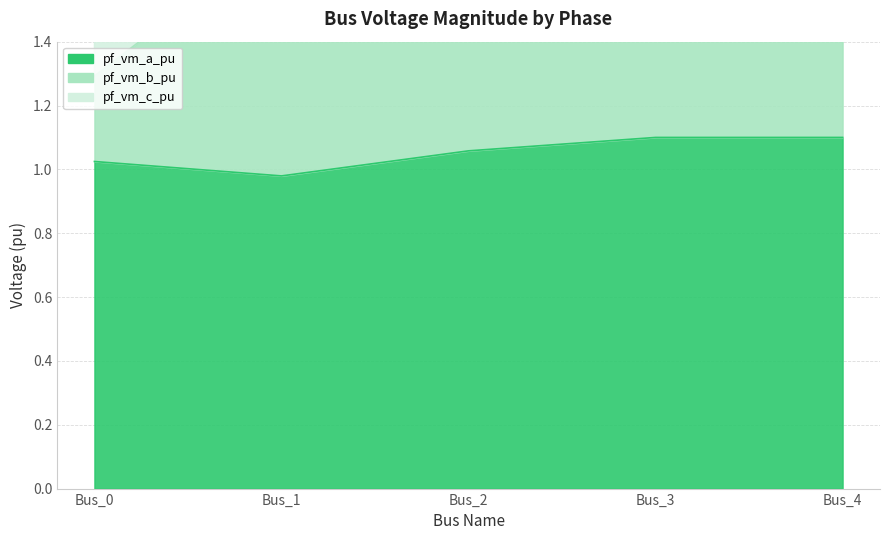

Where is the first local minimum for pf_vm_a_pu?

Bus_1